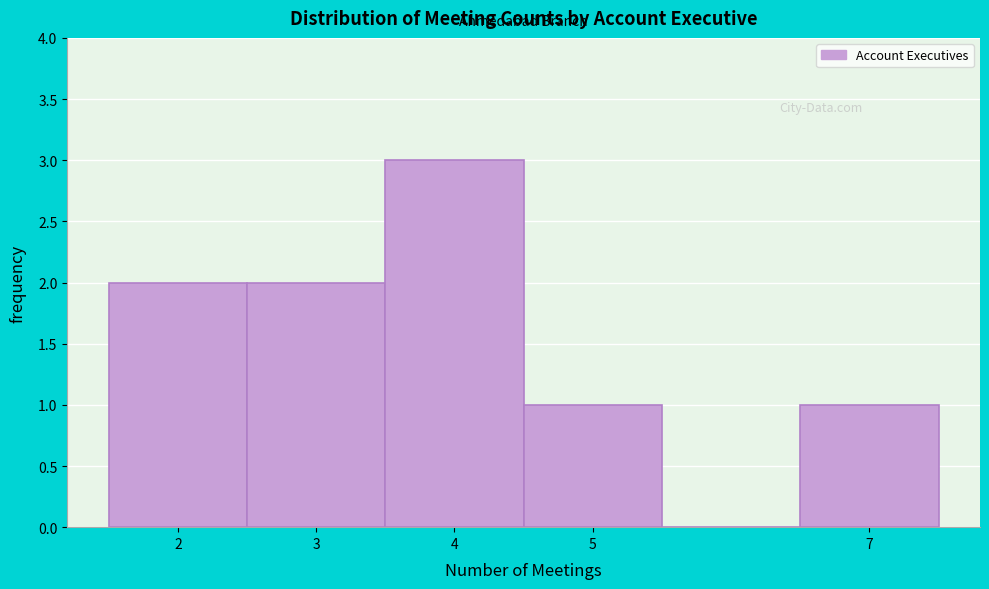

Reading left to right, transcribe this chart: for each bar, give the range it covers on the x-axis and its height. The values are not printed on the chart, so give them approximately, as read against the axis.

1.5 to 2.5: 2
2.5 to 3.5: 2
3.5 to 4.5: 3
4.5 to 5.5: 1
5.5 to 6.5: 0
6.5 to 7.5: 1